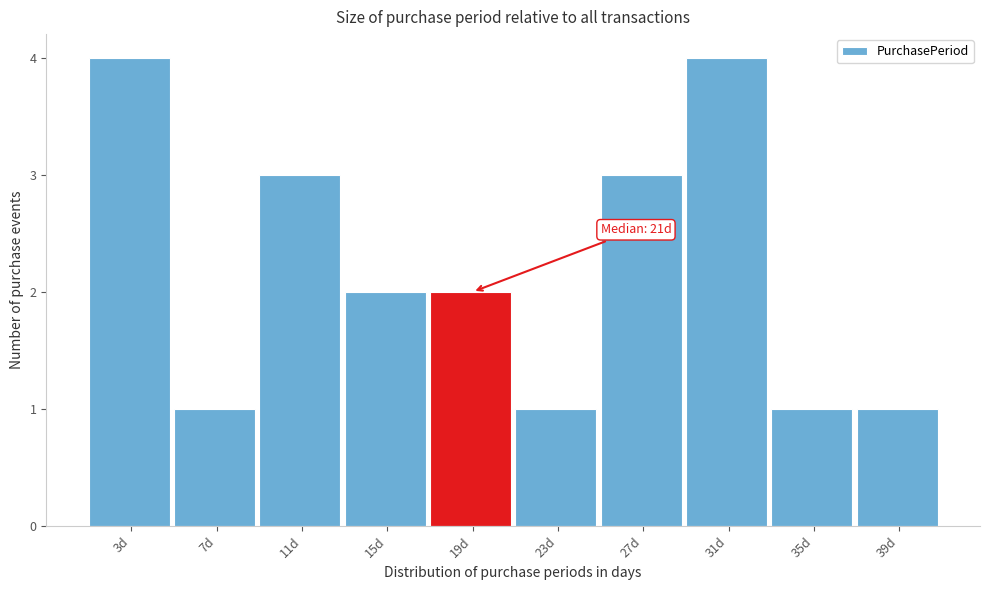

Reading left to right, what are all the values shown in this chart?

4	1	3	2	2	1	3	4	1	1